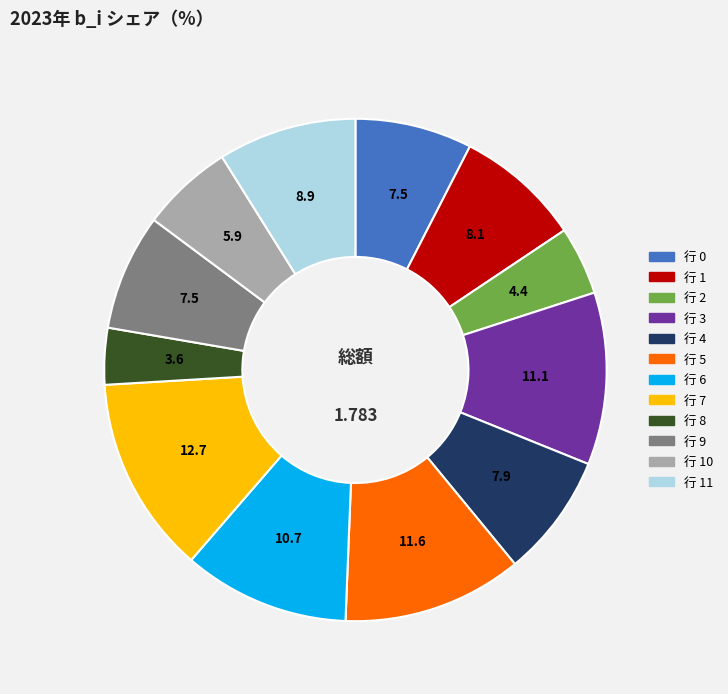

Is there any slice that represents more than half of the pie?

No